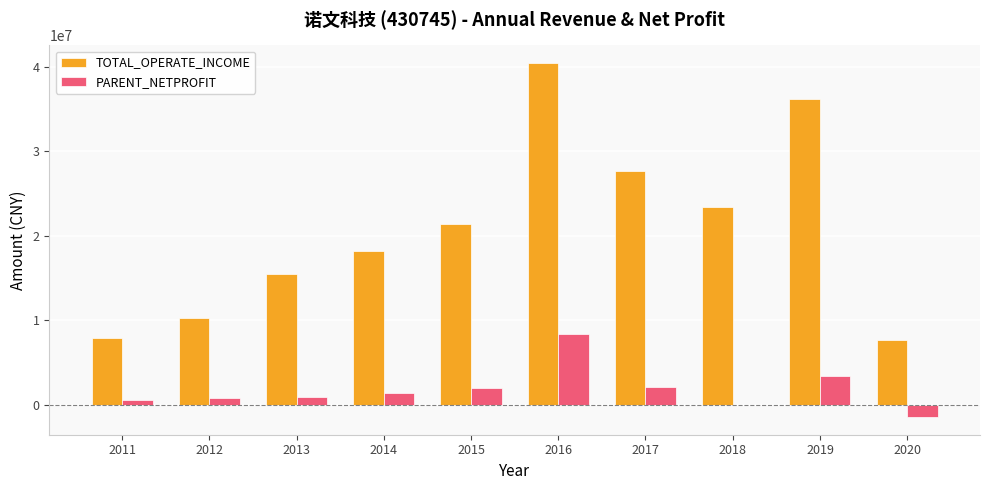

Is the value of PARENT_NETPROFIT at 2020 greater than the value of TOTAL_OPERATE_INCOME at 2012?

No